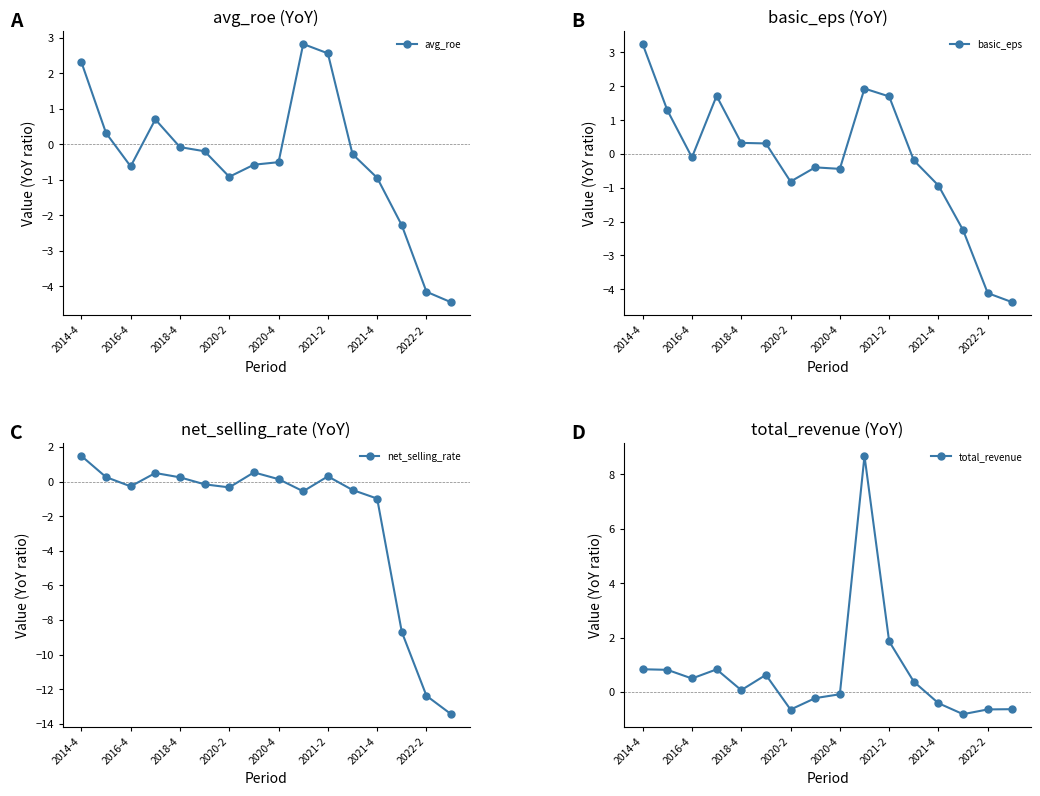

What is the difference between the second highest and second lowest values in the avg_roe series?

6.7